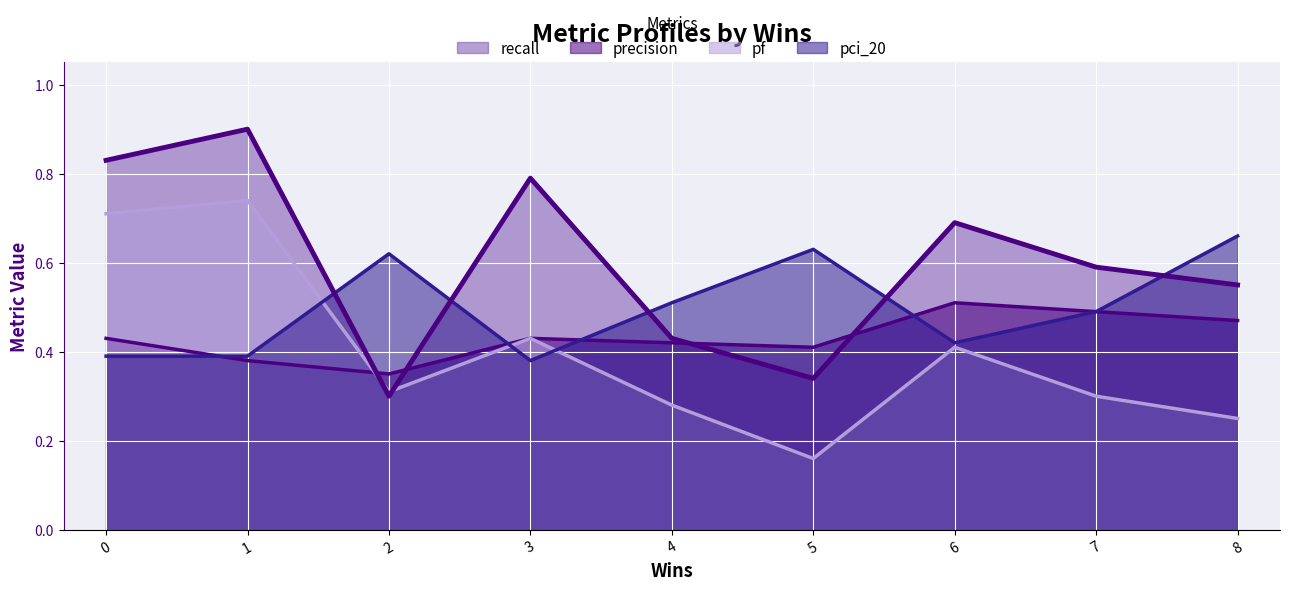

Is the value of precision at 6 greater than the value of pci_20 at 7?

Yes